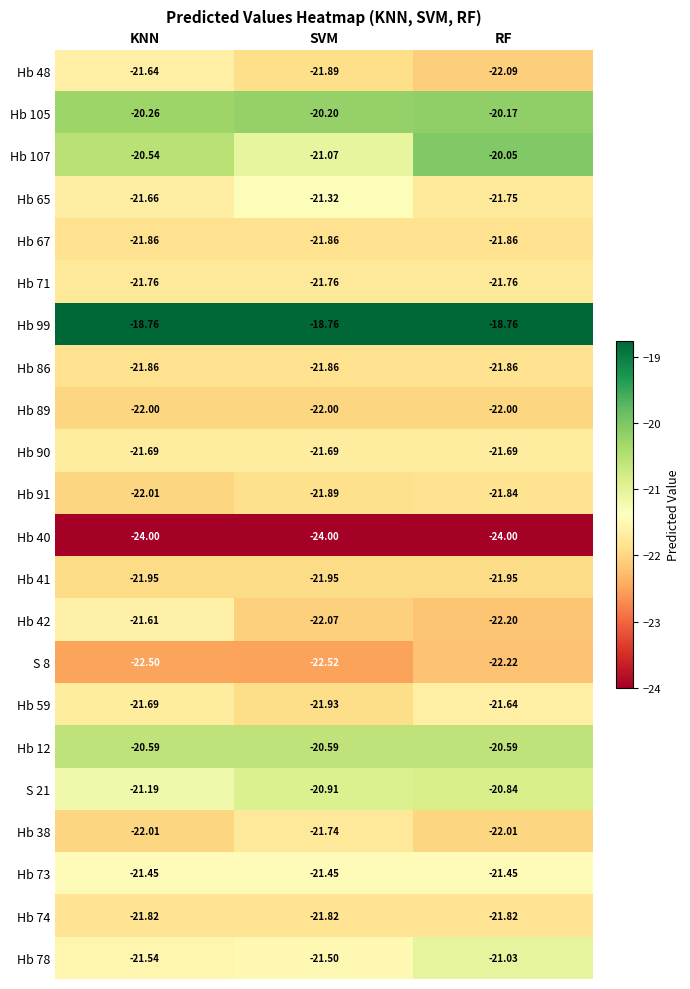

Rank the categories by Hb 78 value from lowest to highest.

KNN, SVM, RF